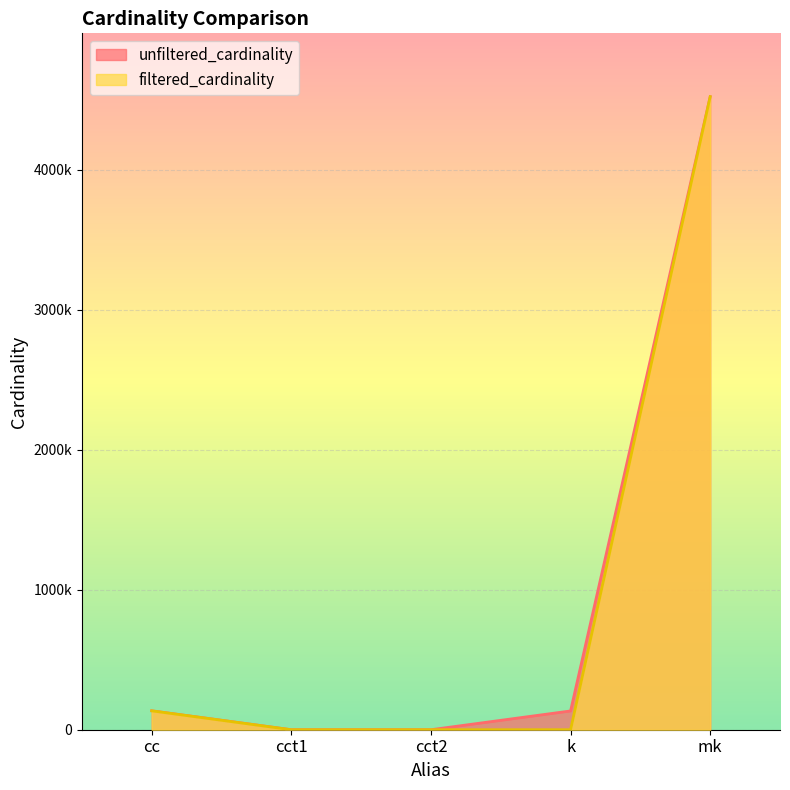

What is the average value of the unfiltered_cardinality series?

958639